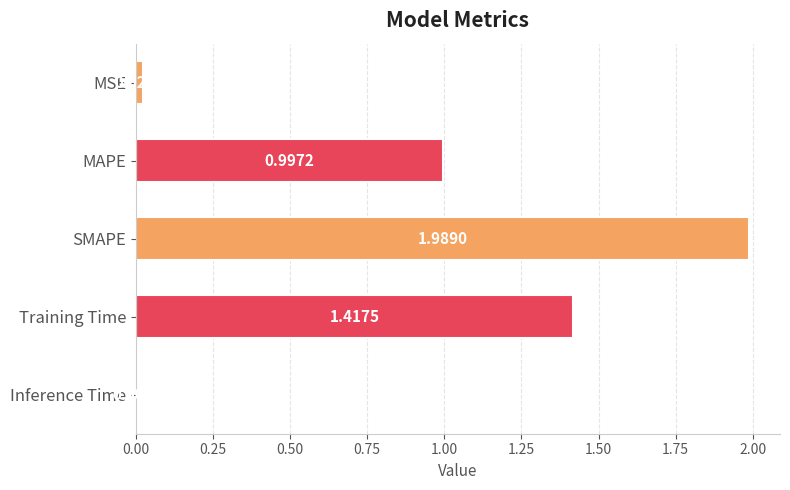

Are the bars horizontal?

Yes